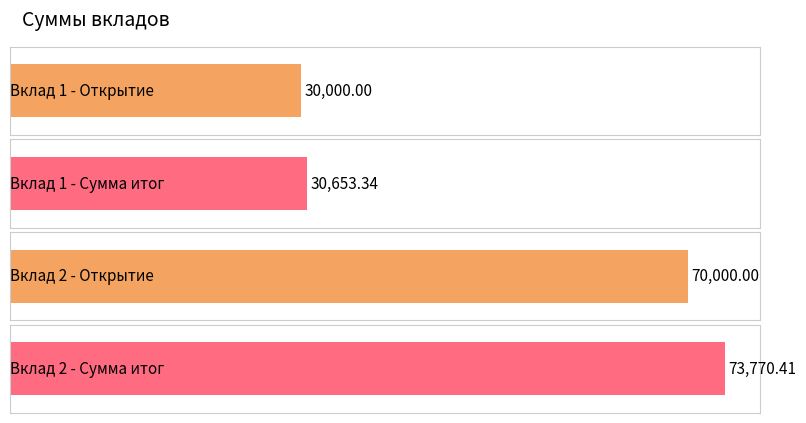

Which series has the widest spread of values?

Вклад 2 Сумма